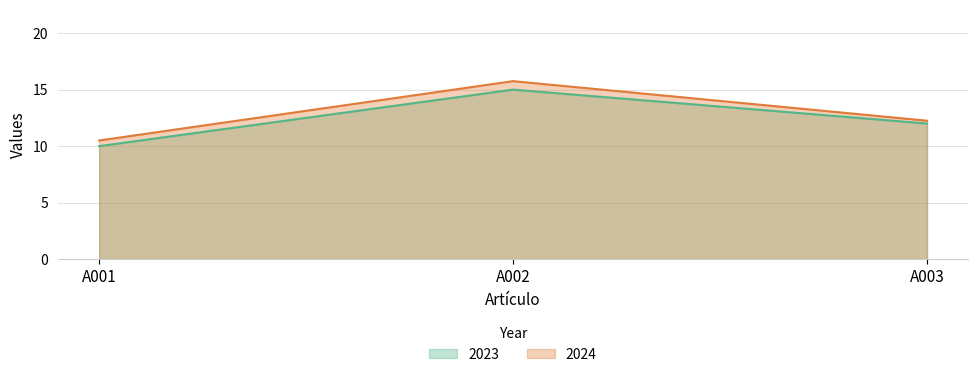

Which has a higher value, A003 or A002?

A002